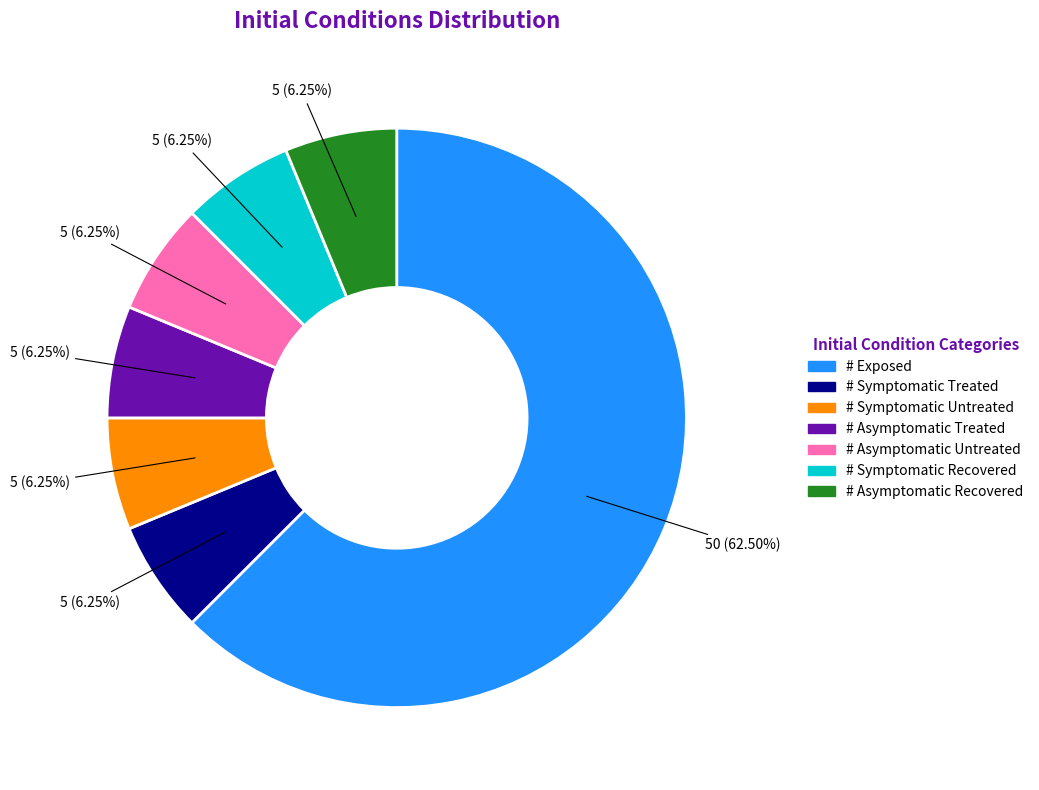

Which category accounts for the majority?

# Exposed